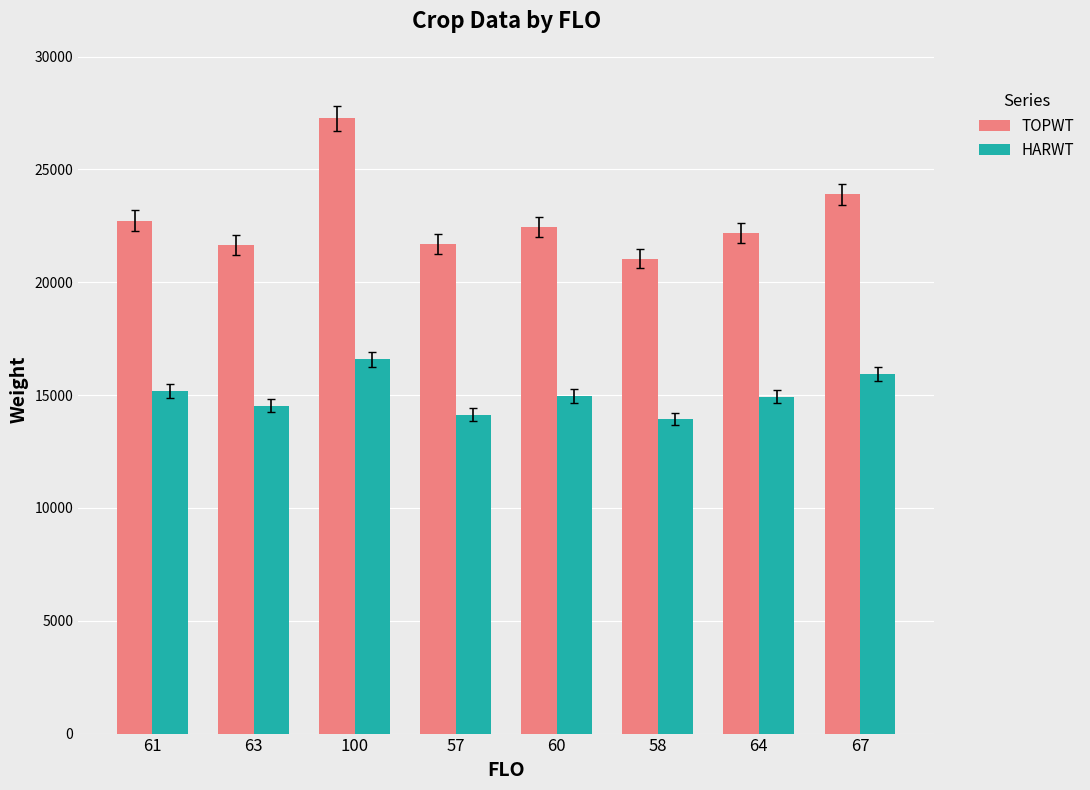

What is the label of the 3rd bar from the right?

58